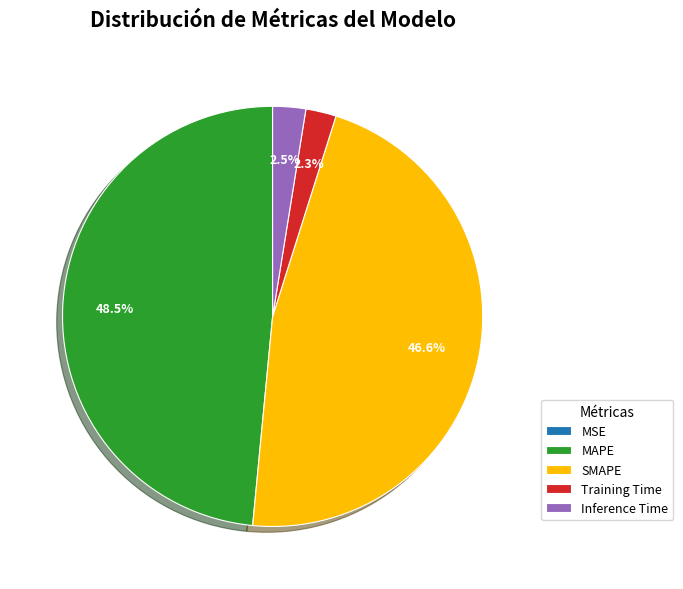

Which category has the biggest portion of the pie?

MAPE